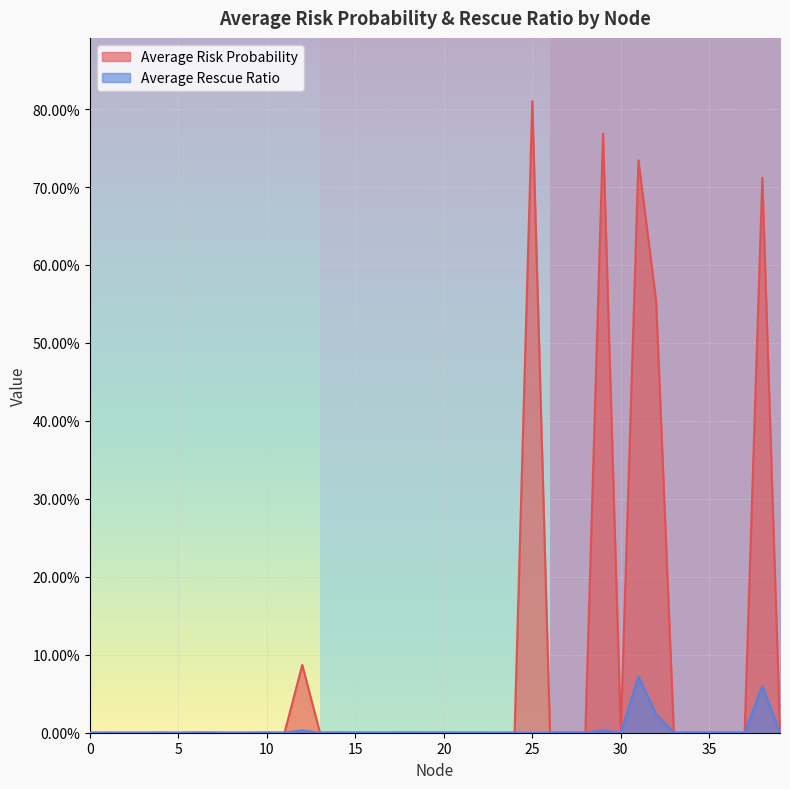

What is the sum of all Average Rescue Ratio values?

0.2